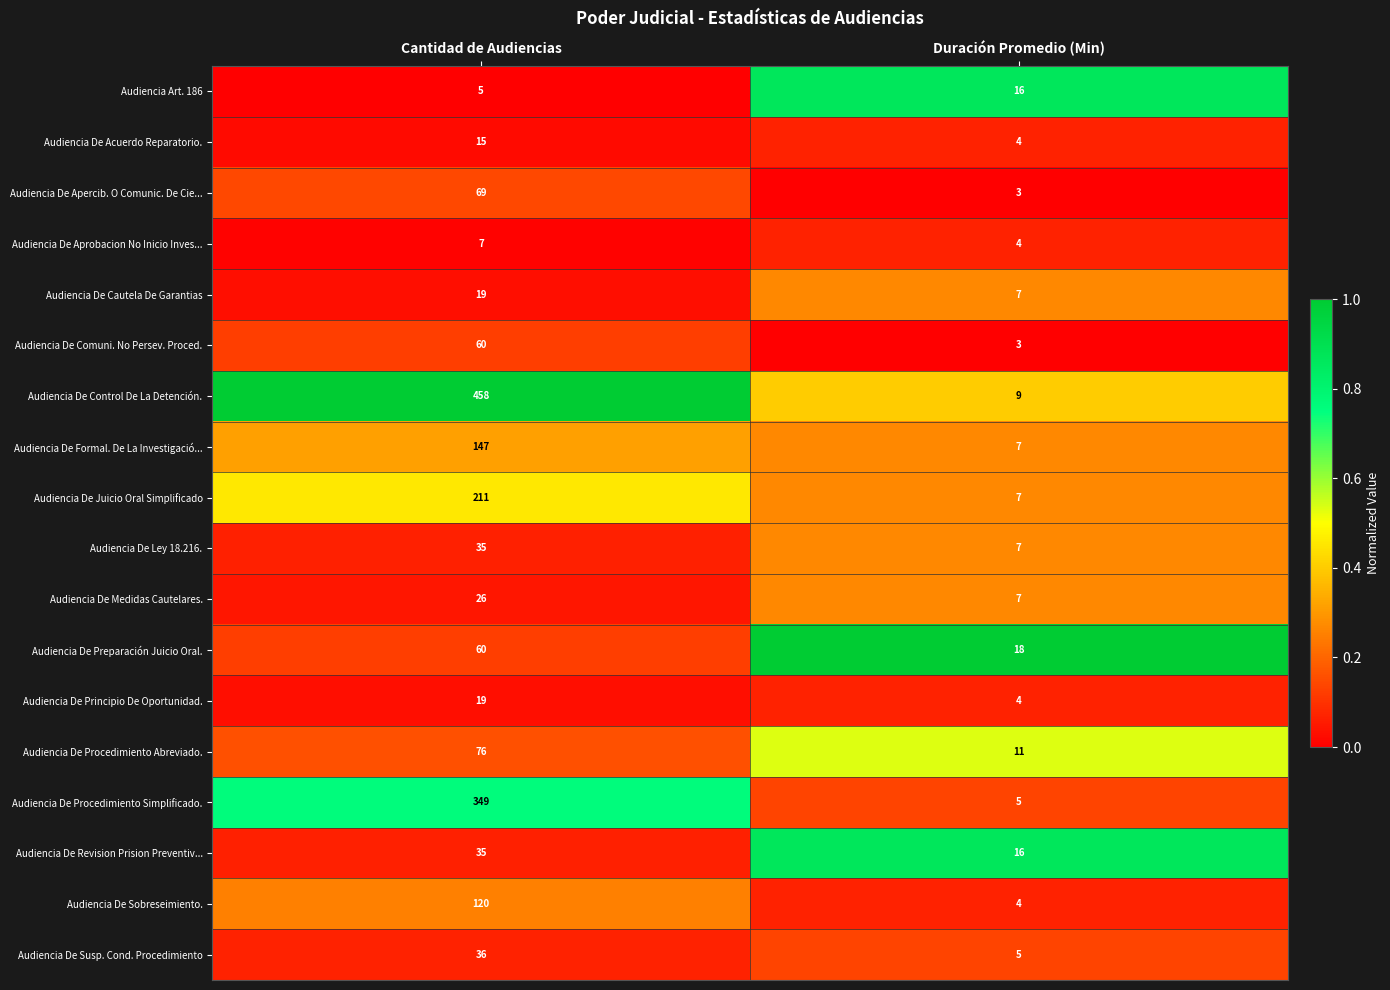

How many data points does each series have?

2